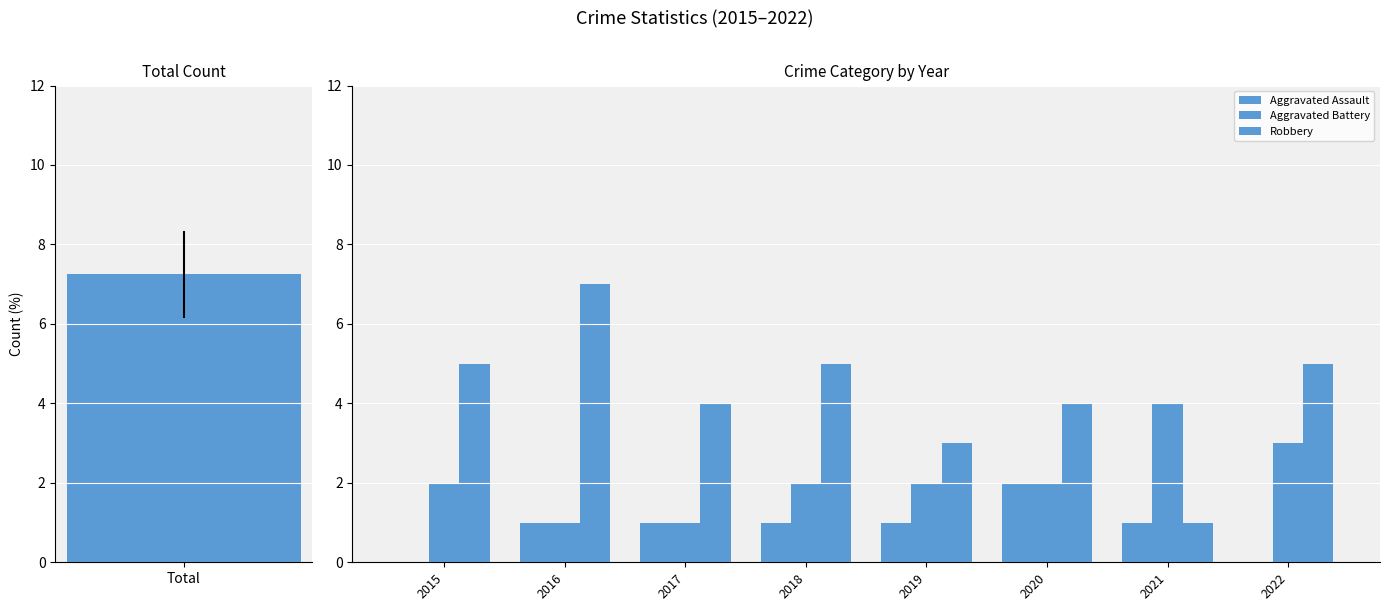

How many values in Aggravated Assault are above zero?

6